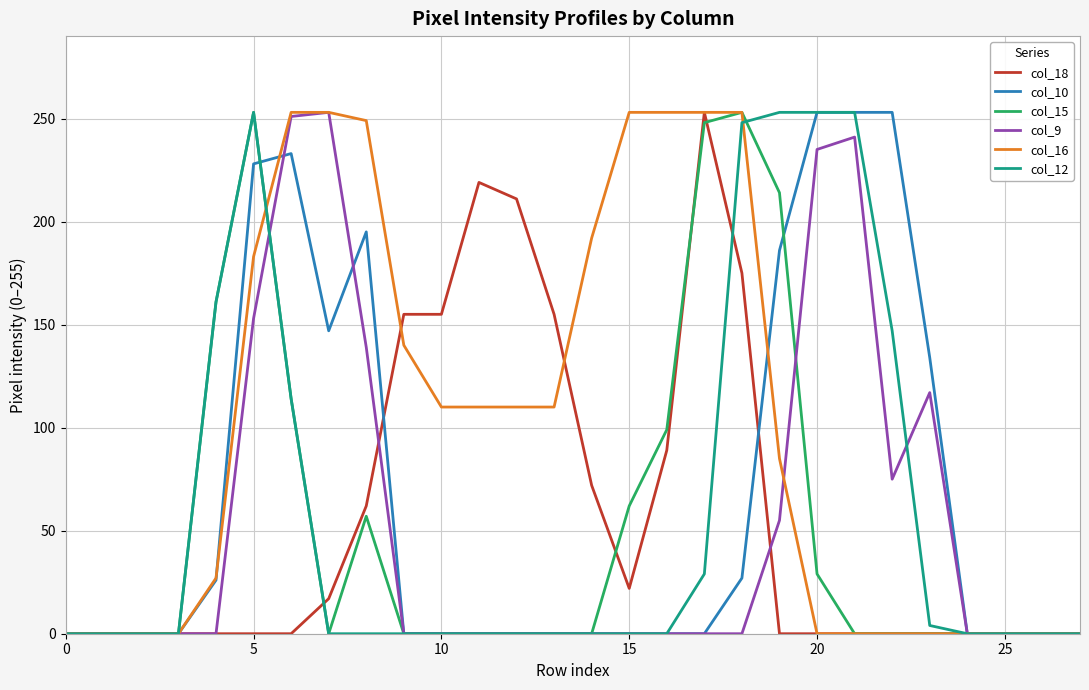

How many lines are shown in the chart?

6